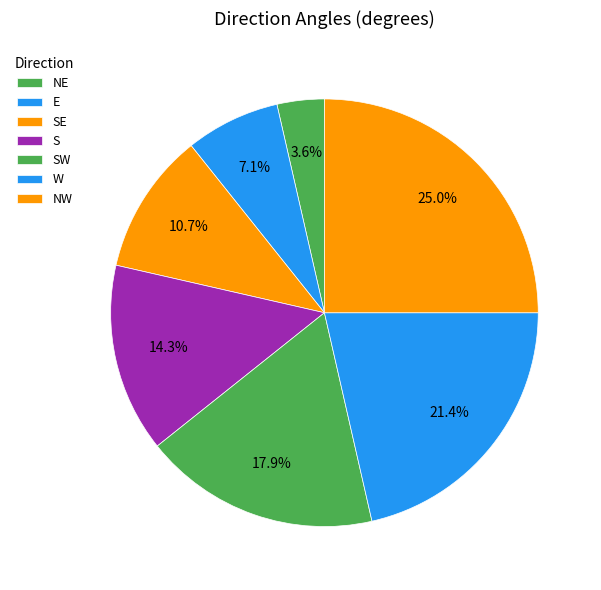

True or false: NE accounts for 14% of the total.

False